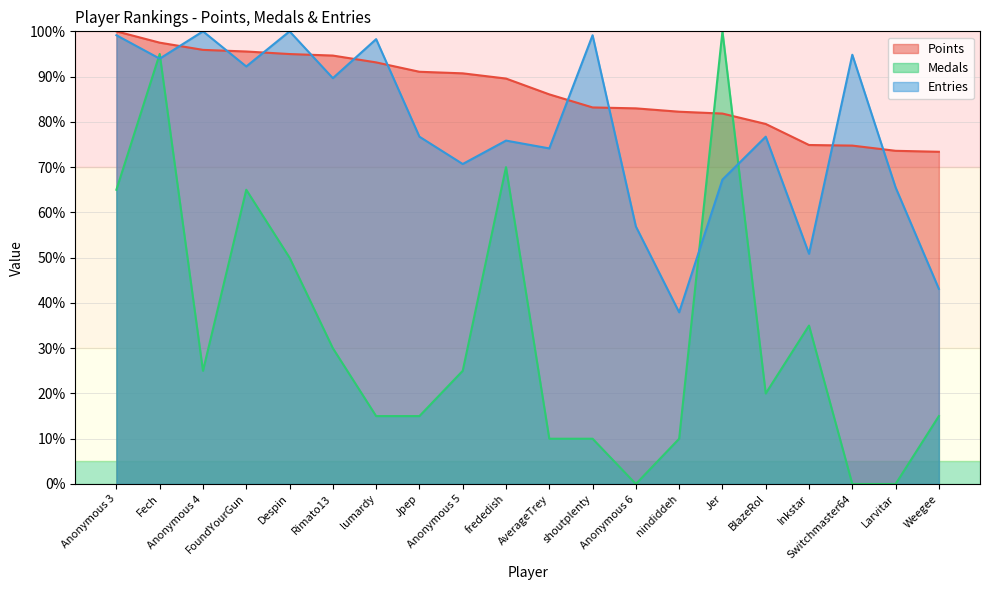

True or false: Points has more than 2 points higher than both neighbors.

False